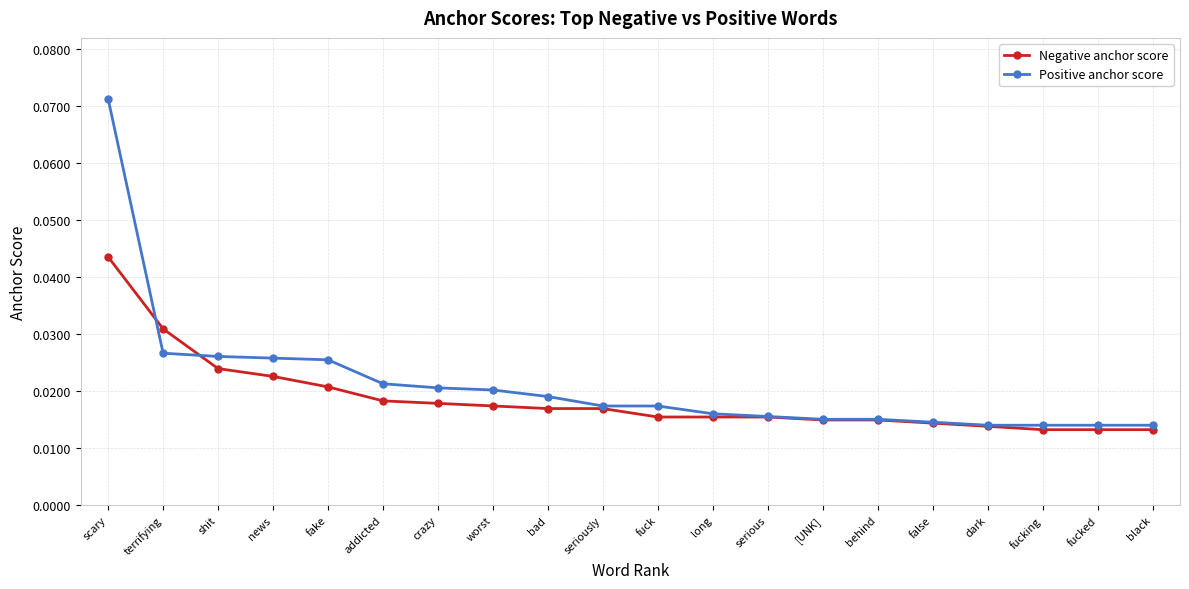

List the series in order of their peak value, highest first.

Positive anchor score, Negative anchor score